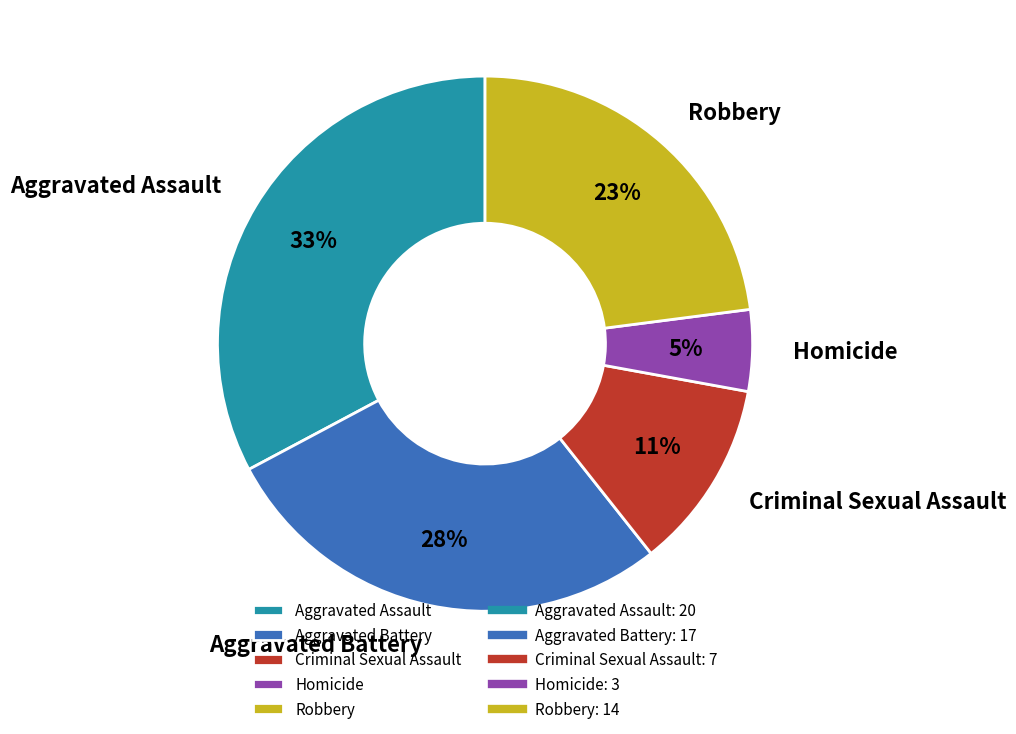

To the nearest percent, what is the combined percentage of Aggravated Battery and Criminal Sexual Assault?

39%